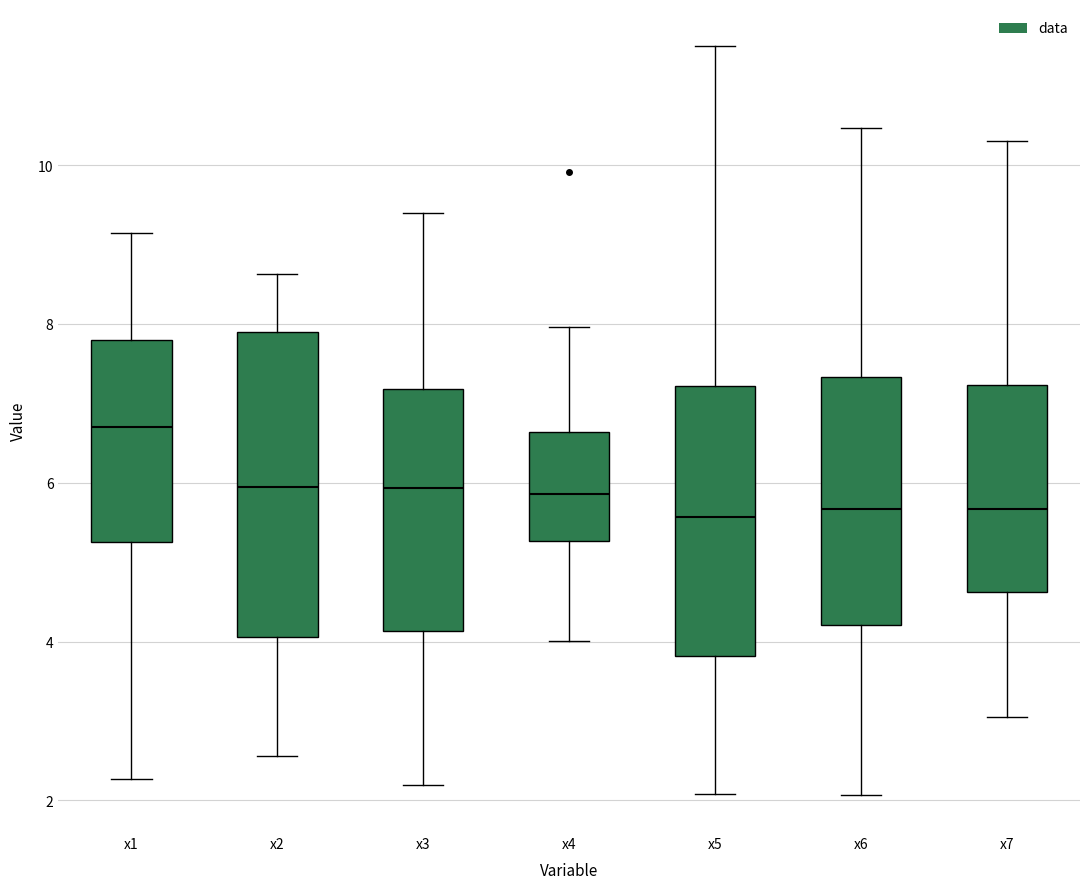

Reading left to right, transcribe this box plot: for each box, give where its median line is, the range the box spans, and where its two whiskers end, as read against the y-axis. The values are not printed on the chart, so give them approximately, as read against the axis.

x1: median 6.8, box 5.2 to 7.8, whiskers 2.2 to 9.2
x2: median 6.0, box 4.0 to 7.8, whiskers 2.6 to 8.6
x3: median 6.0, box 4.2 to 7.2, whiskers 2.2 to 9.4
x4: median 5.8, box 5.2 to 6.6, whiskers 4.0 to 8.0
x5: median 5.6, box 3.8 to 7.2, whiskers 2.0 to 11.4
x6: median 5.6, box 4.2 to 7.4, whiskers 2.0 to 10.4
x7: median 5.6, box 4.6 to 7.2, whiskers 3.0 to 10.4